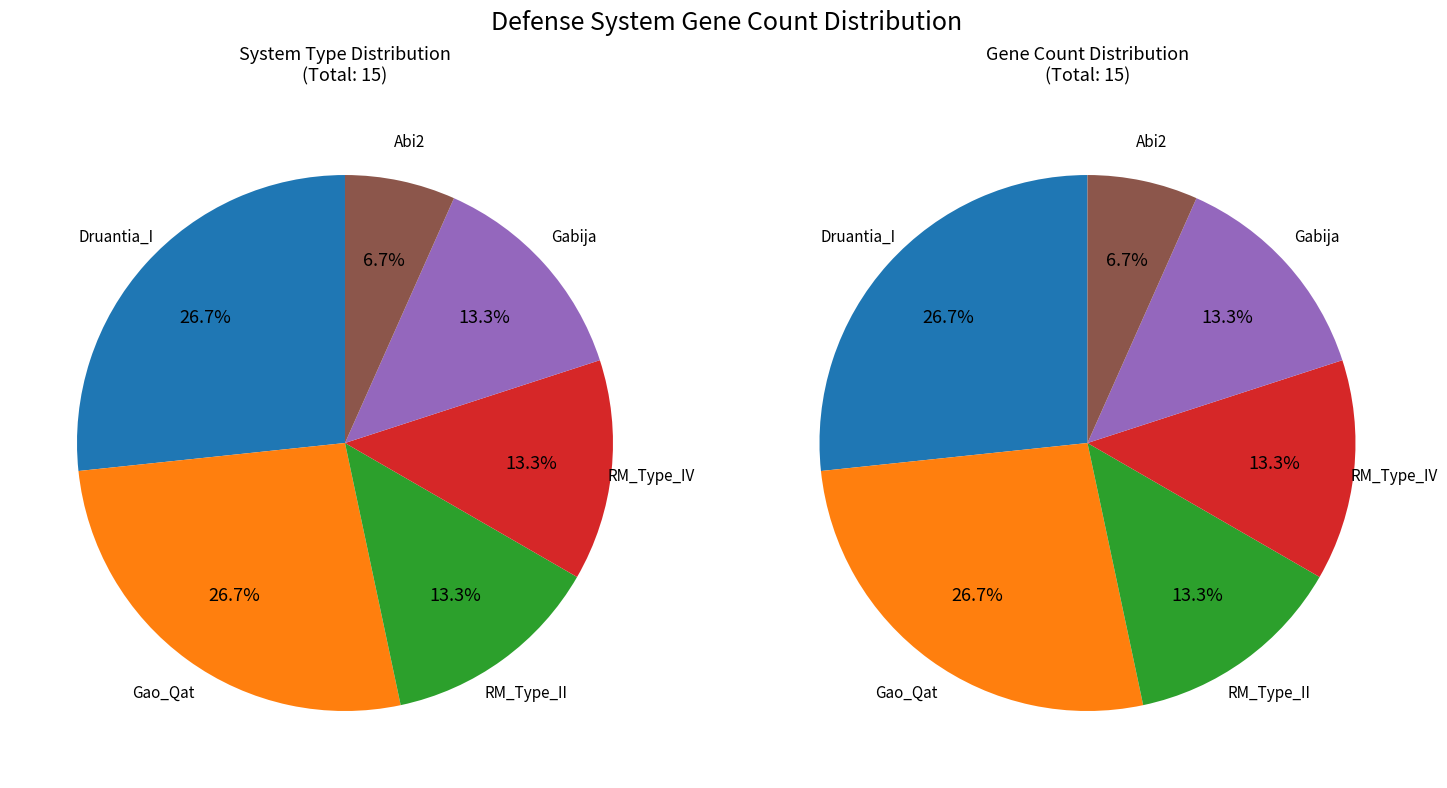

To the nearest percent, what is the difference between the largest and smallest slice percentages?

20%